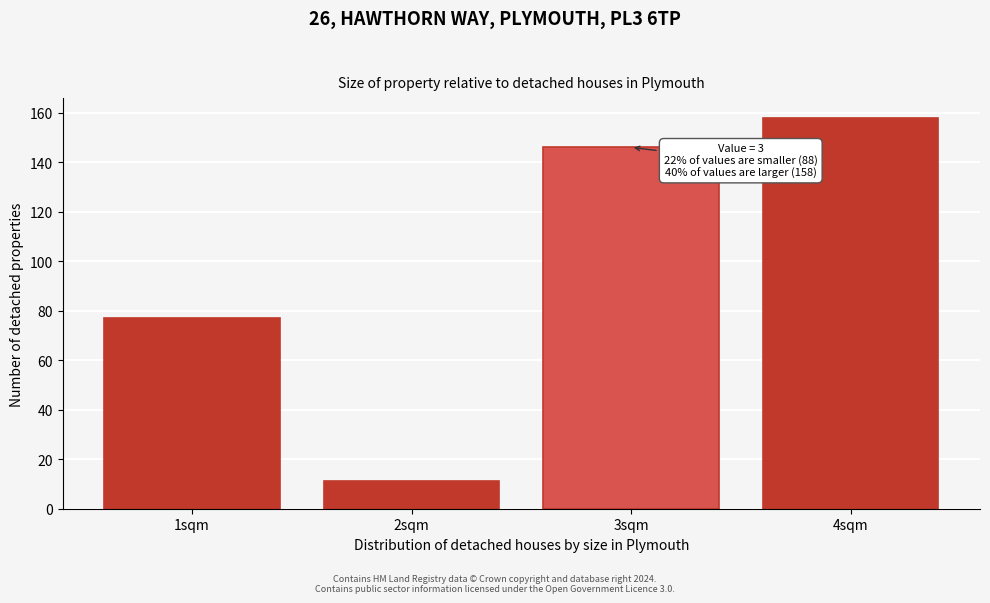

Reading left to right, extract all data points from this chart.

1sqm=77	2sqm=11	3sqm=146	4sqm=158